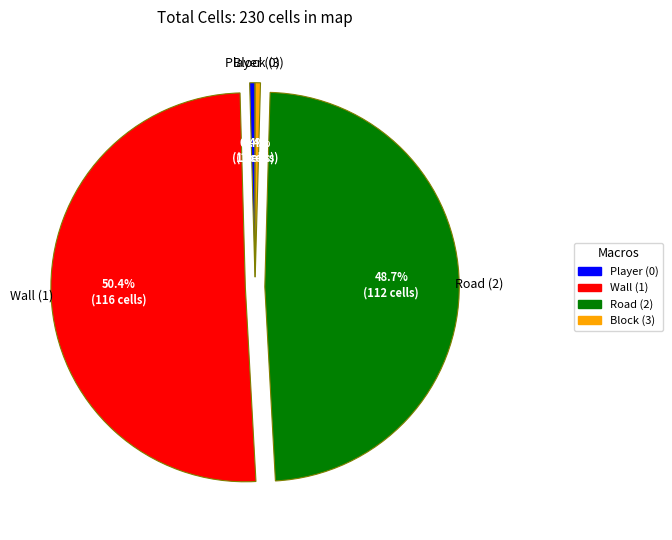

Is there any slice that represents more than half of the pie?

Yes